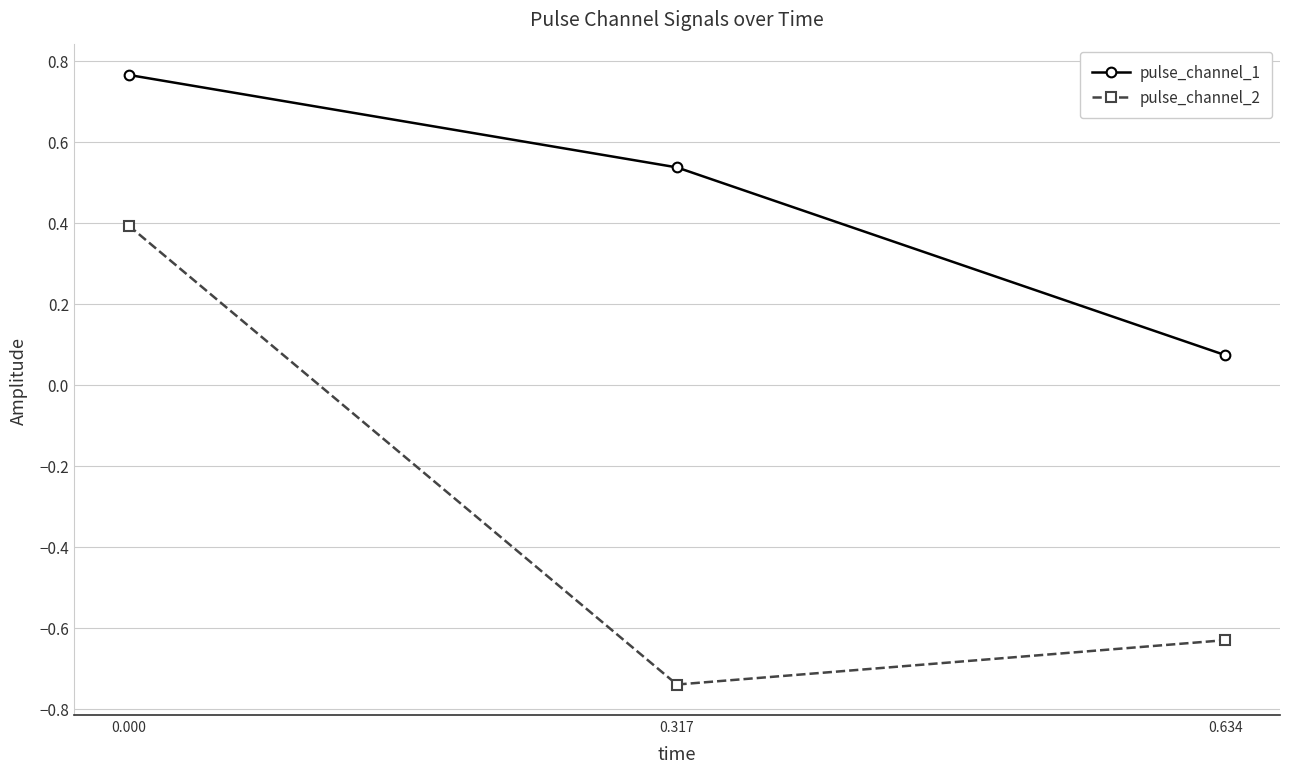

Is it true that pulse_channel_1 equals 0.0 at 0.634?

False